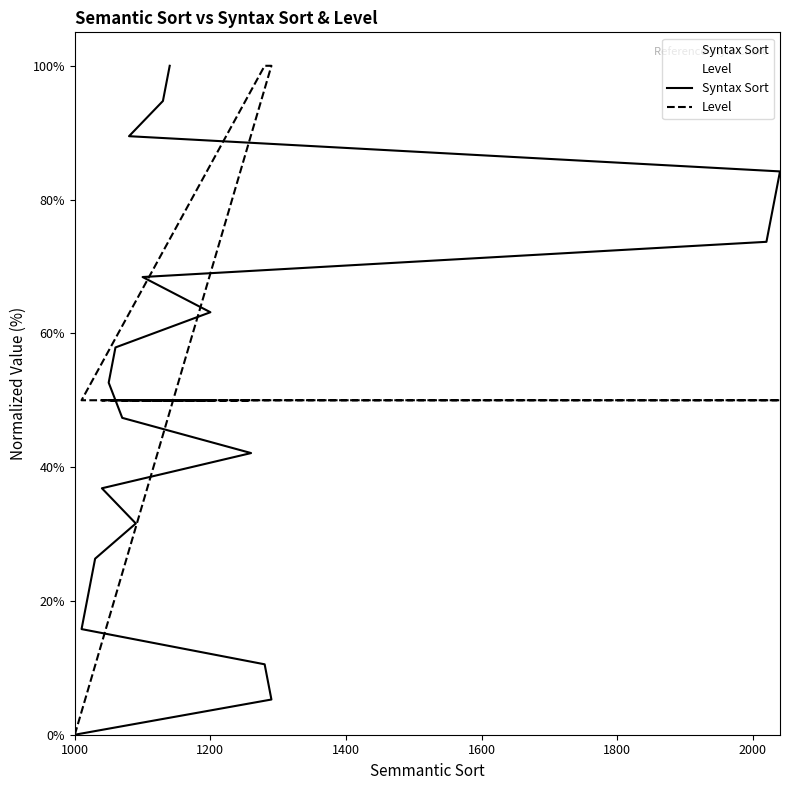

Is it true that Level equals 149.2 at 1280?

False